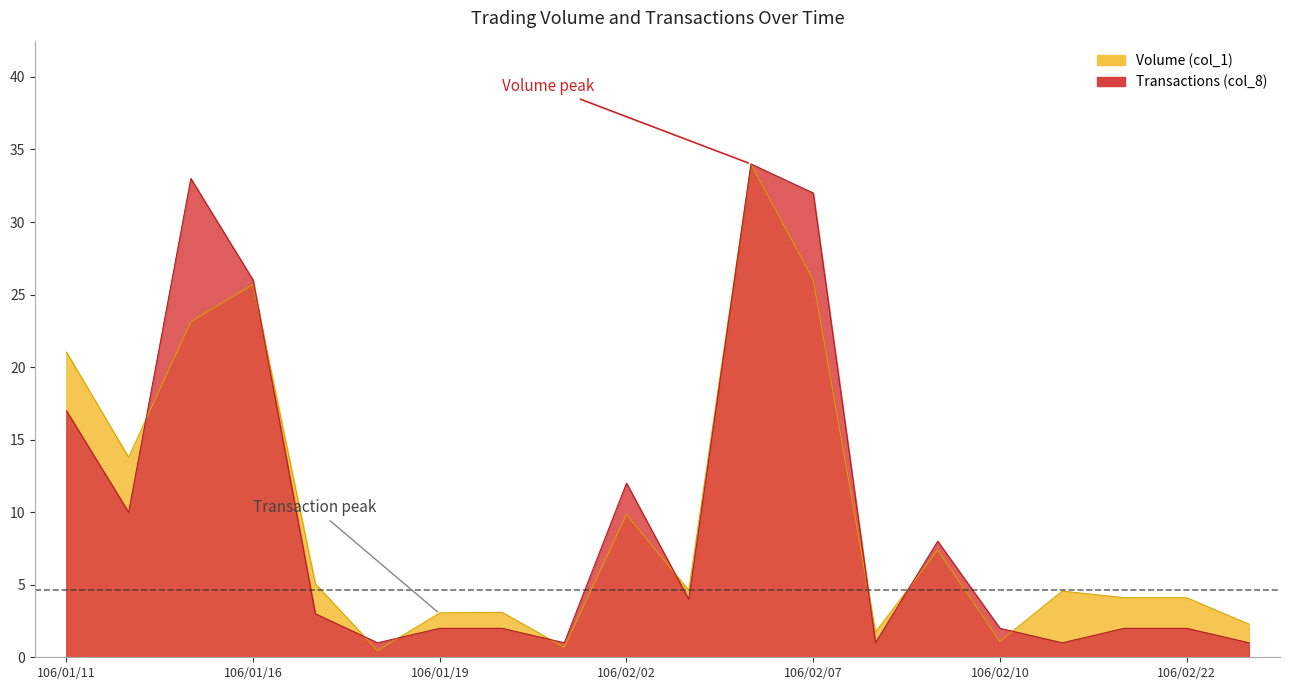

Between which two adjacent categories do Volume (col_1) and Transactions (col_8) first intersect?

106/01/12 and 106/01/13